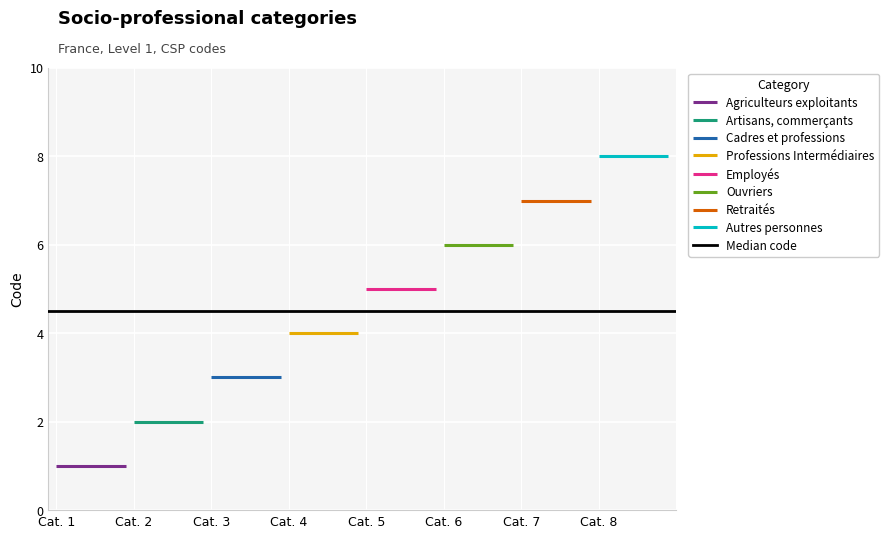

Is it true that the value at Employés is 5?

True